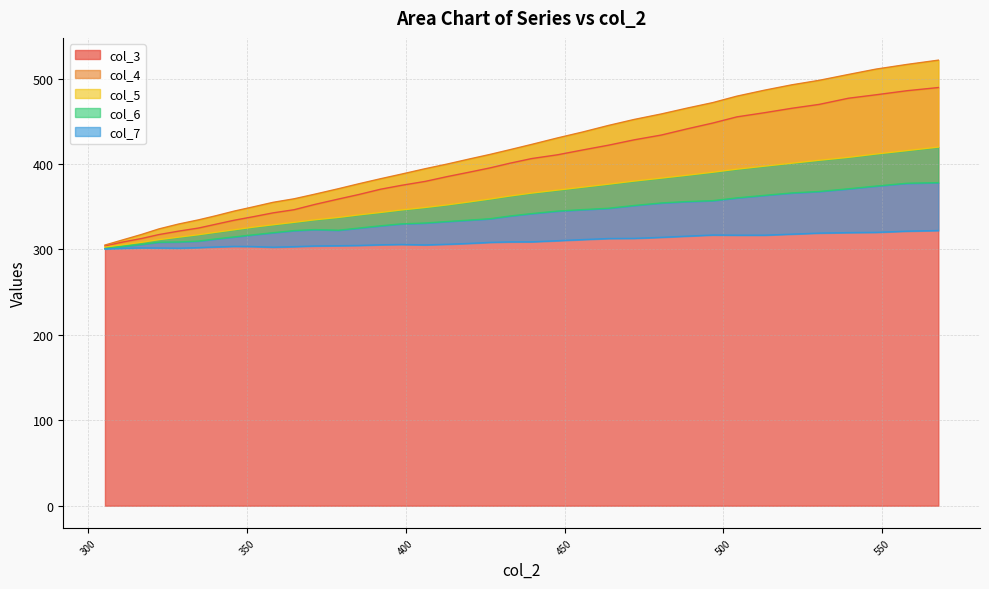

What value does the col_7 series have at 480.48?

314.1